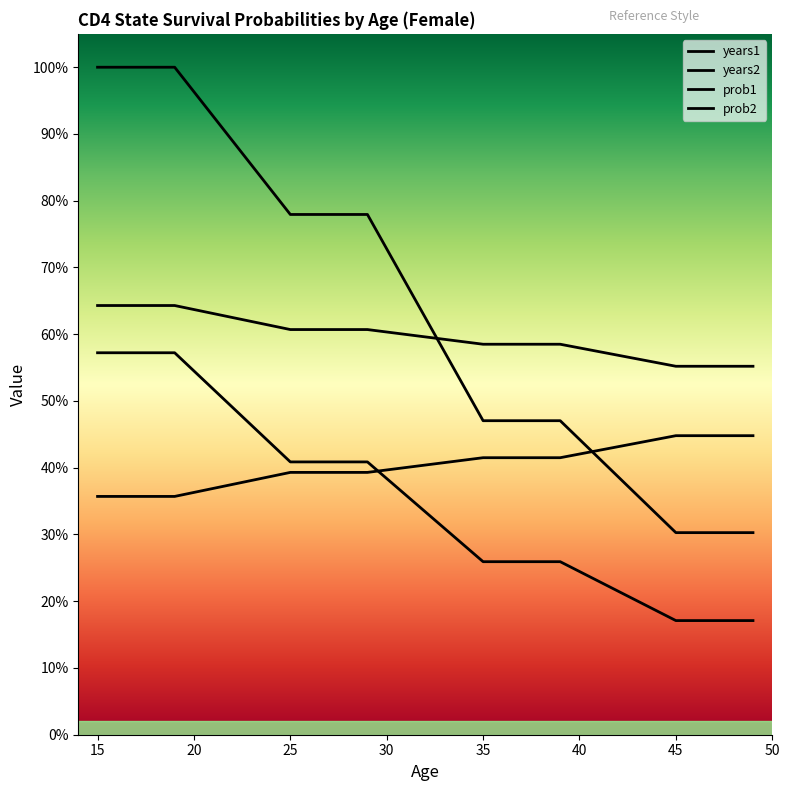

At 46, list the series in order from smallest to largest.

years2, years1, prob1, prob2